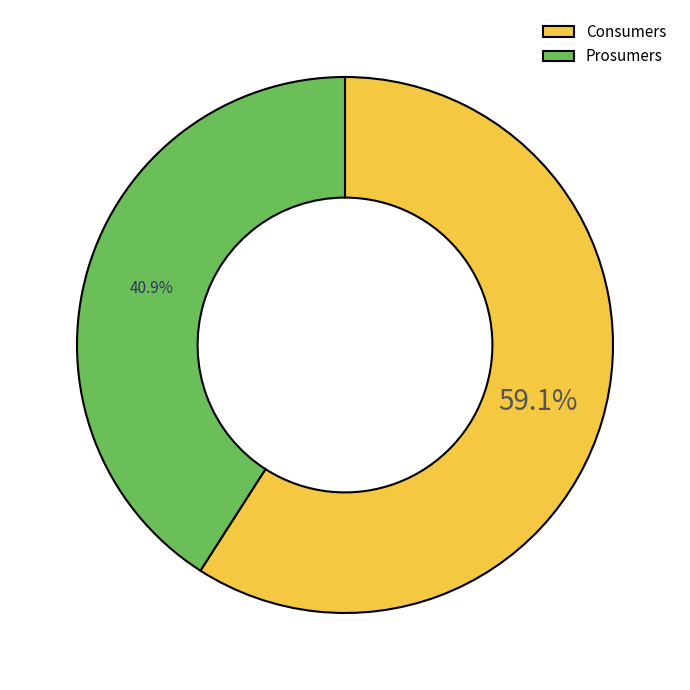

What percentage do Prosumers and Consumers together represent?

100.0%